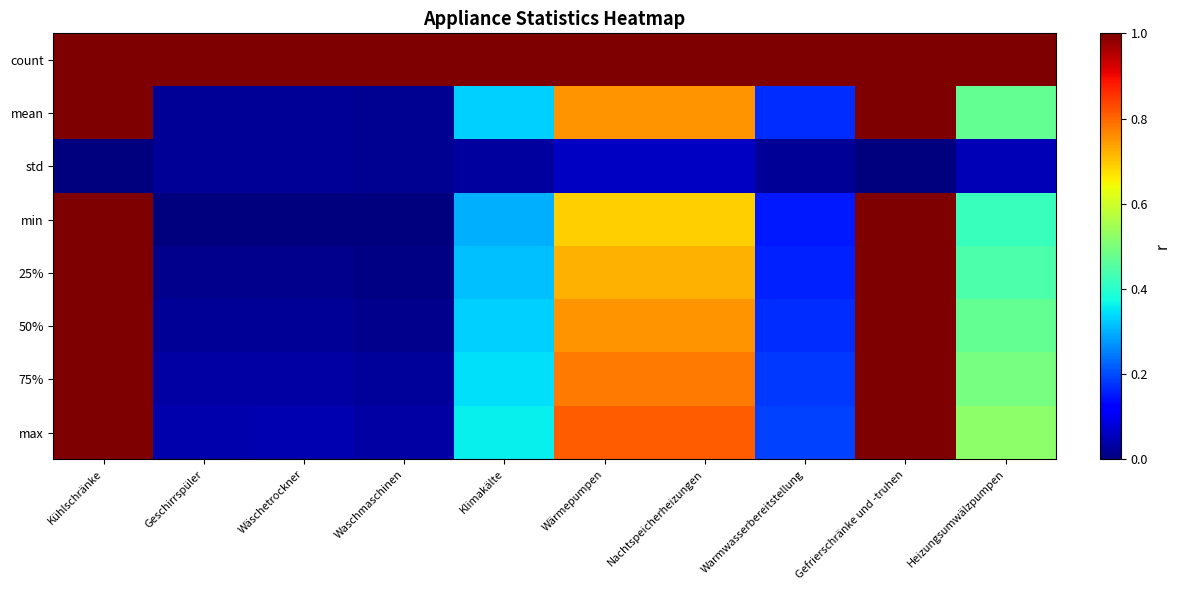

Rank the series by their maximum value, from highest to lowest.

count, mean, min, 25%, 50%, 75%, max, std